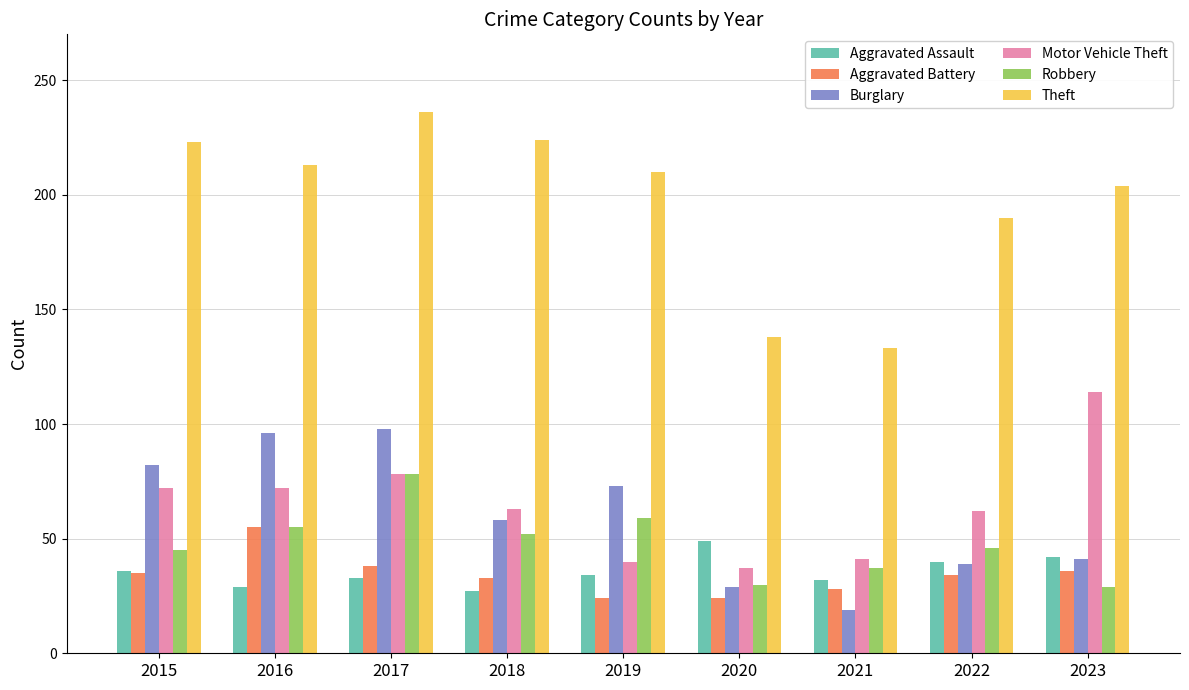

What is the difference between the Aggravated Assault values at 2015 and 2019?

2